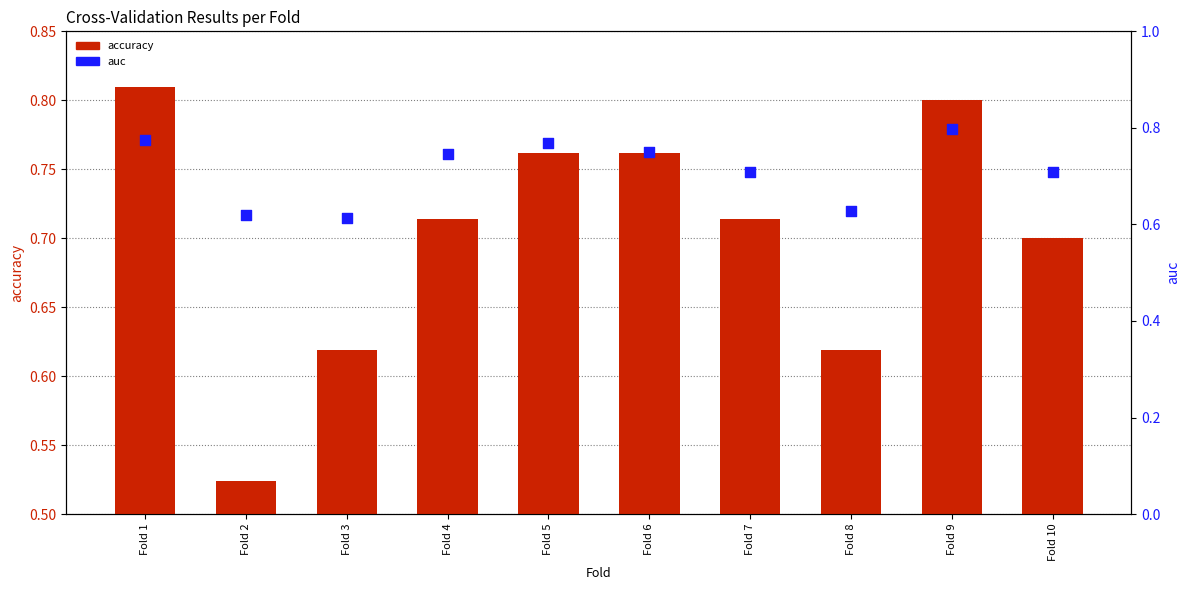

Which series has the largest total across all categories?

auc